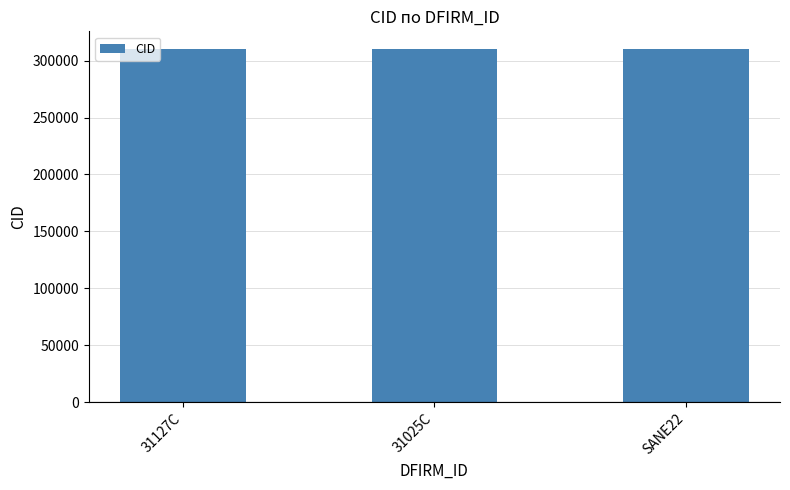

What is the smallest value displayed?

310032